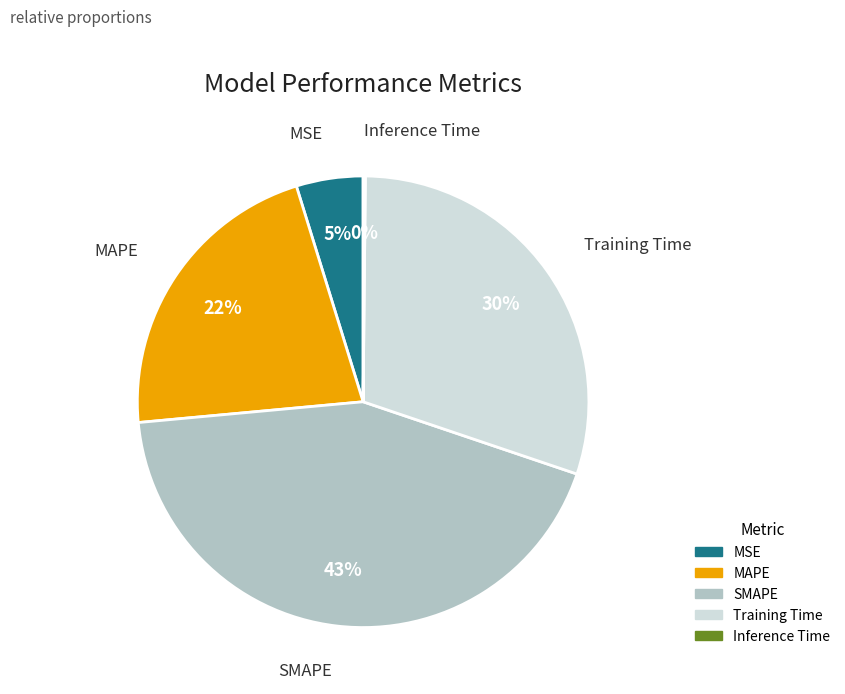

Which category has the biggest portion of the pie?

SMAPE